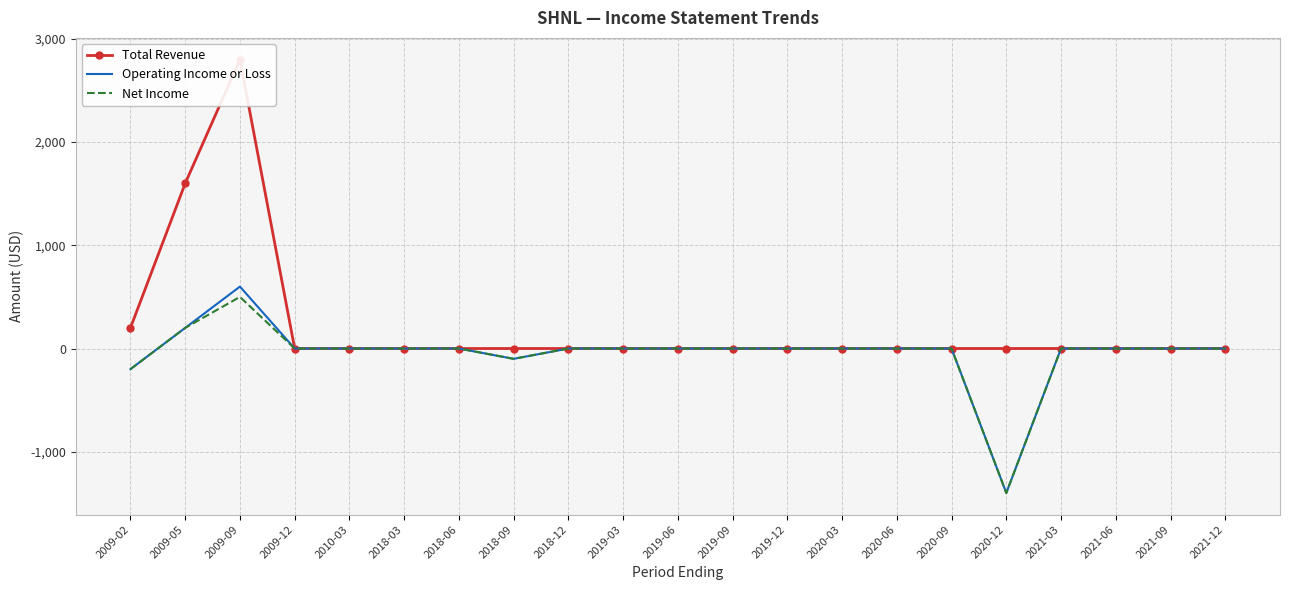

What is the difference between the maximum and minimum values in the Net Income series?

1900